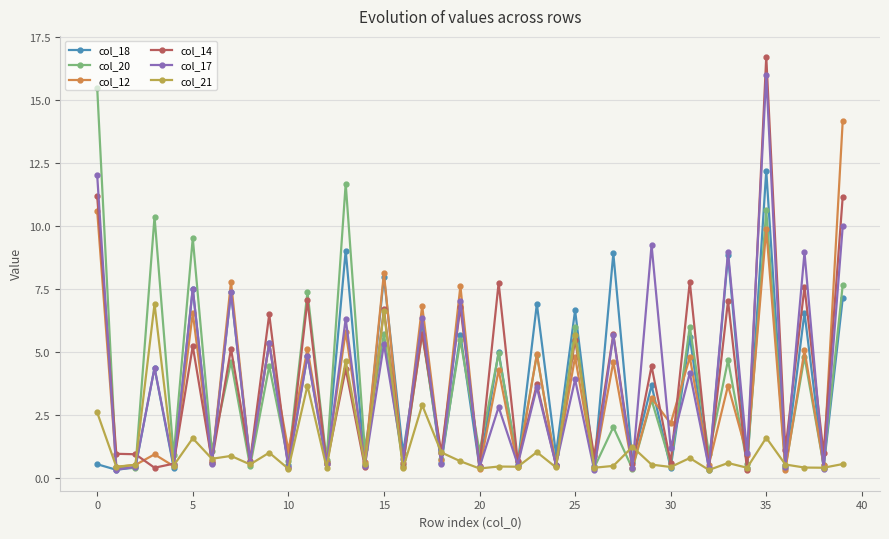

In col_17, how many points are lower than both neighbors (excluding endpoints)?

19